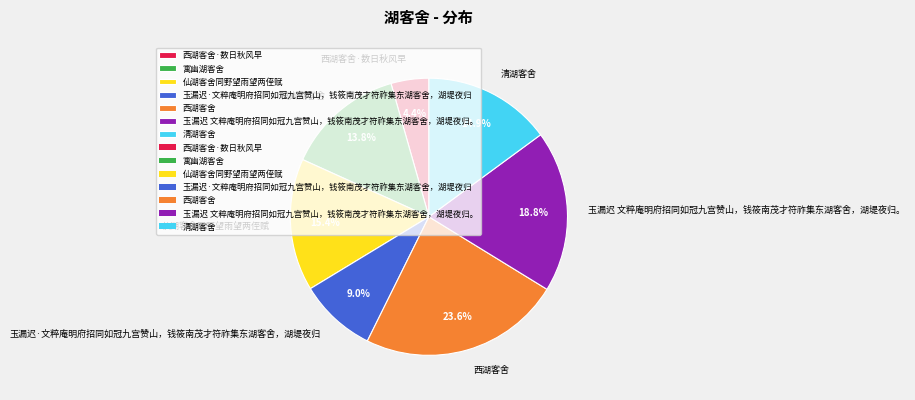

What is the largest slice in the pie chart?

西湖客舍